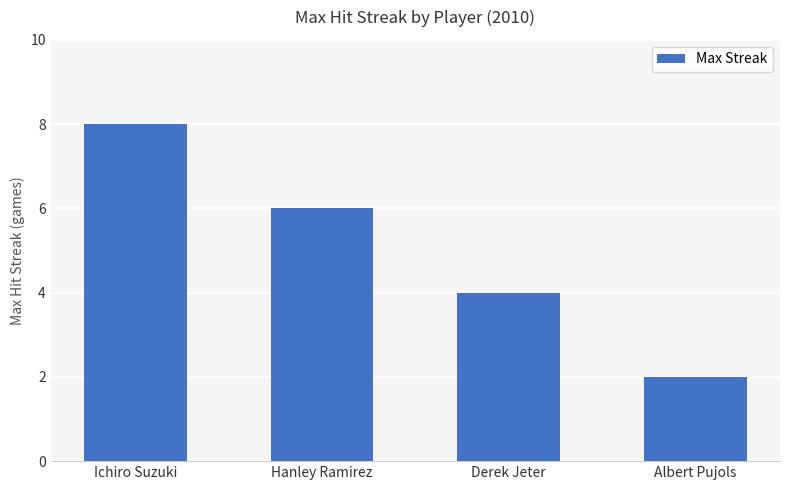

What is the difference between the maximum and minimum values?

6